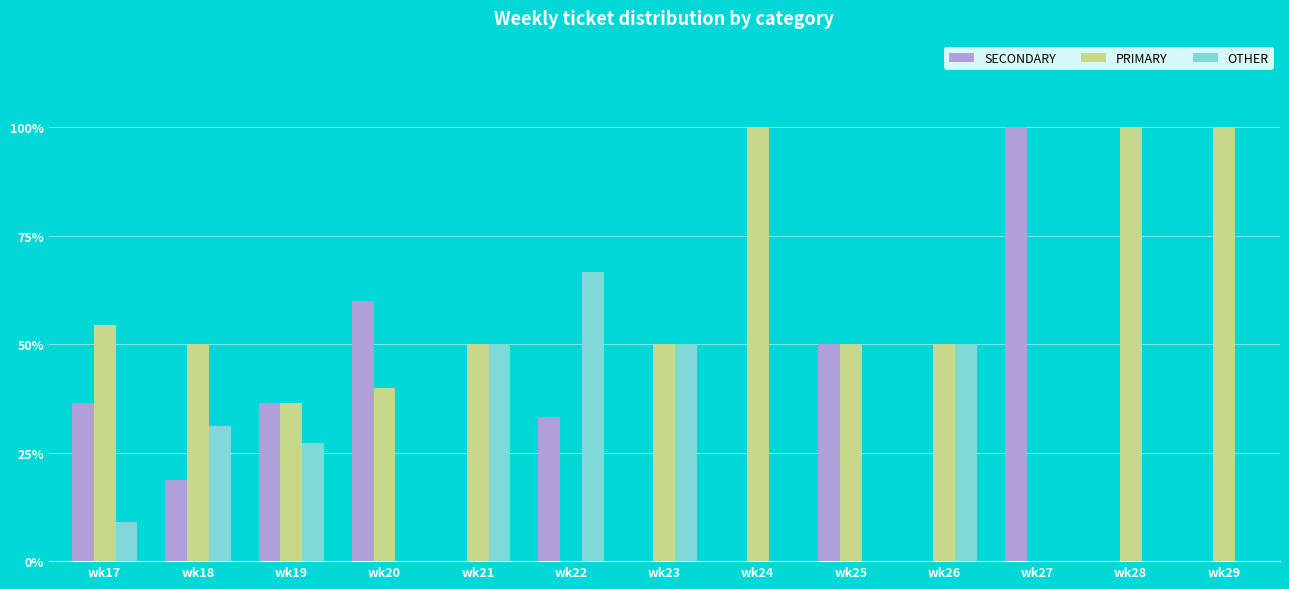

What are all the series names shown in the legend?

SECONDARY, PRIMARY, OTHER